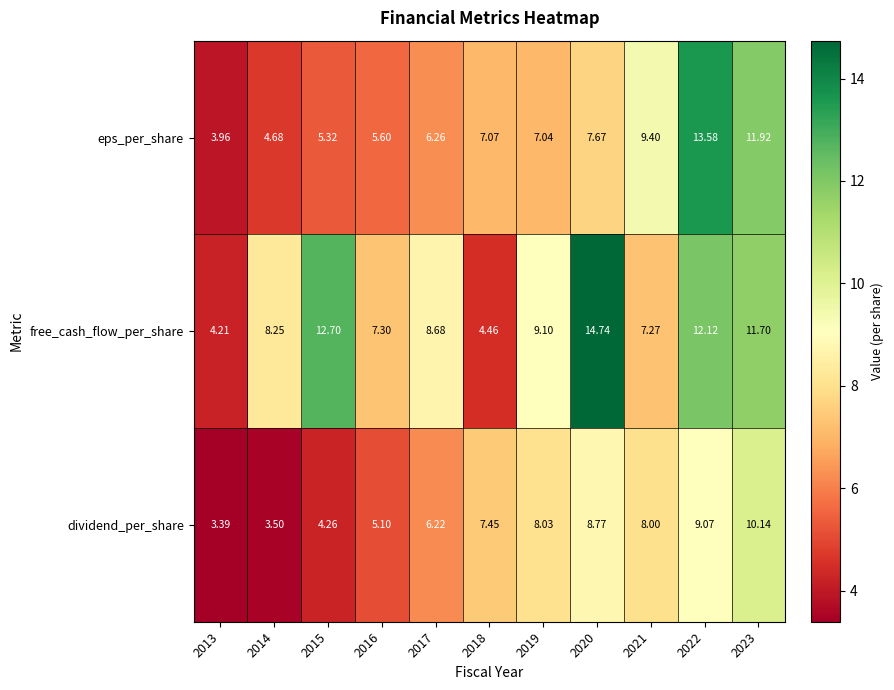

List the series in order of their overall mean, lowest first.

dividend_per_share, eps_per_share, free_cash_flow_per_share